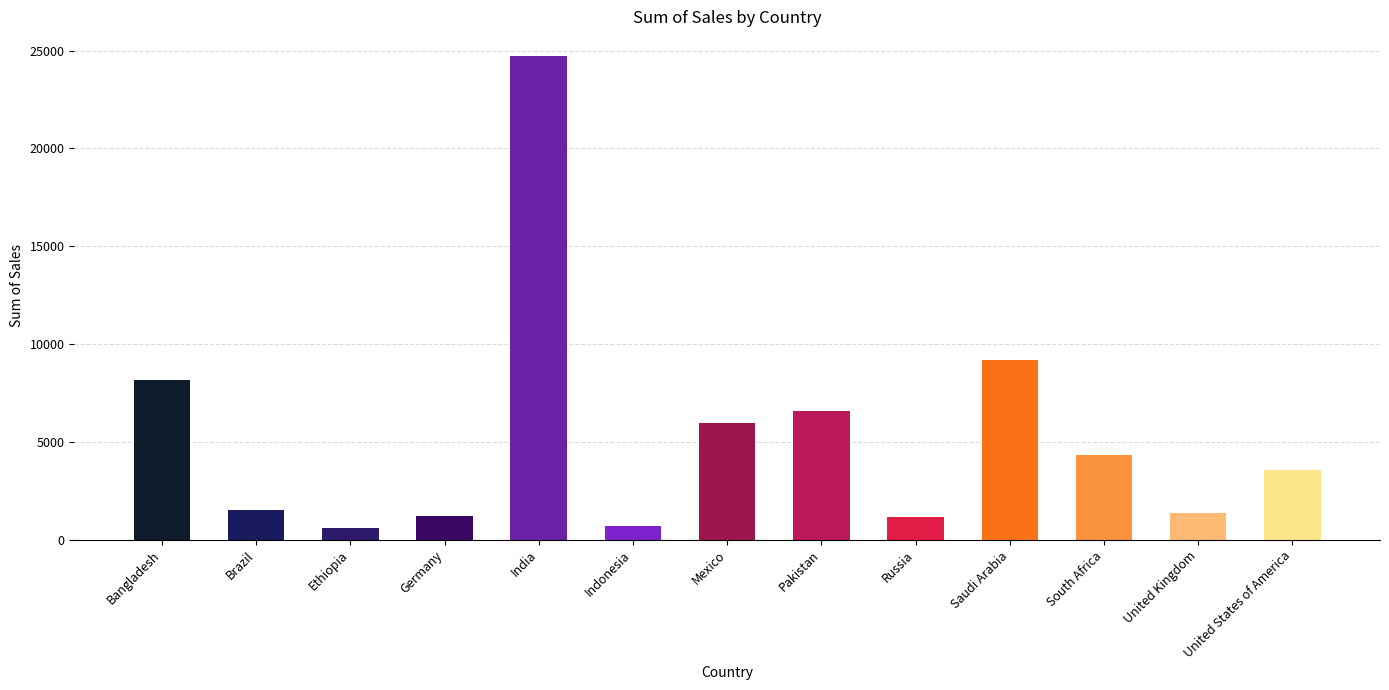

What is the sum of all values?

69125.8